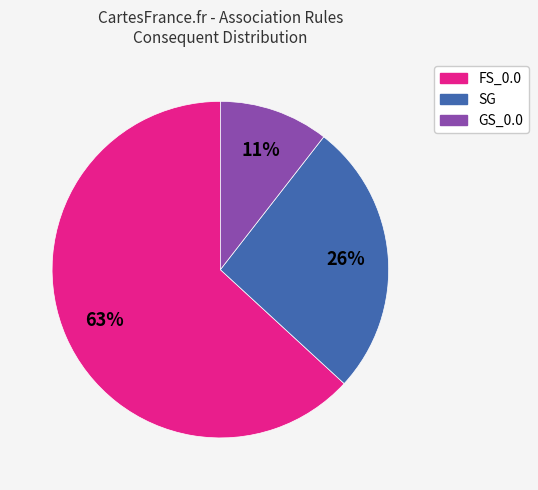

True or false: SG accounts for 14% of the total.

False